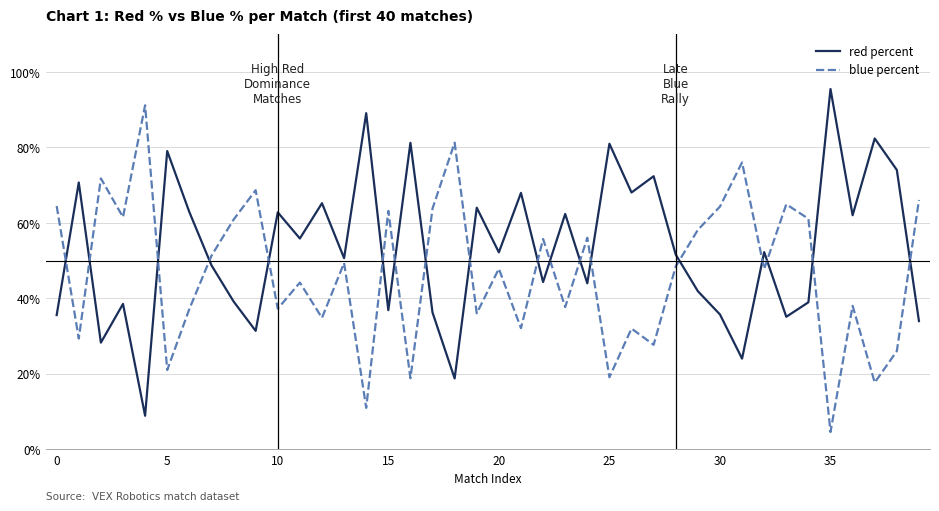

How many lines are shown in the chart?

2